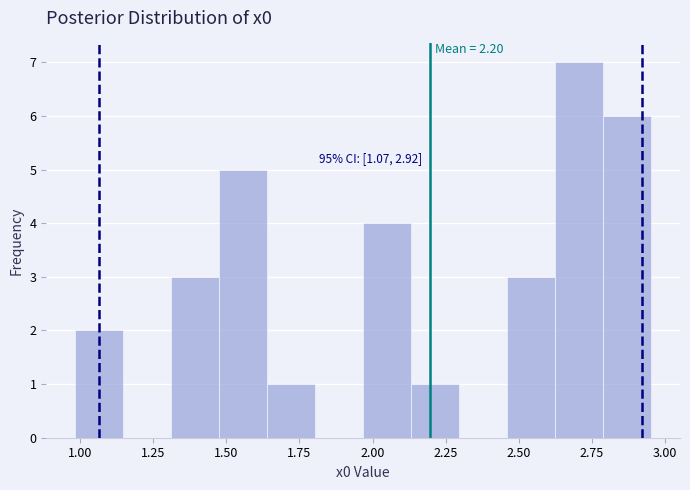

Around what value on the x-axis is the tallest bar? Give the approximate position of its centre, as read against the axis.

2.70